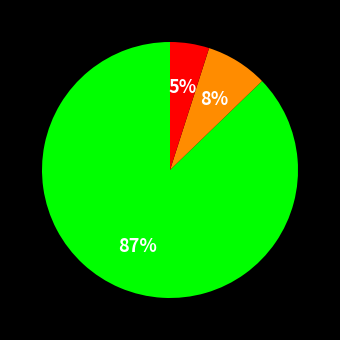

To the nearest percent, what is the average slice percentage?

33%